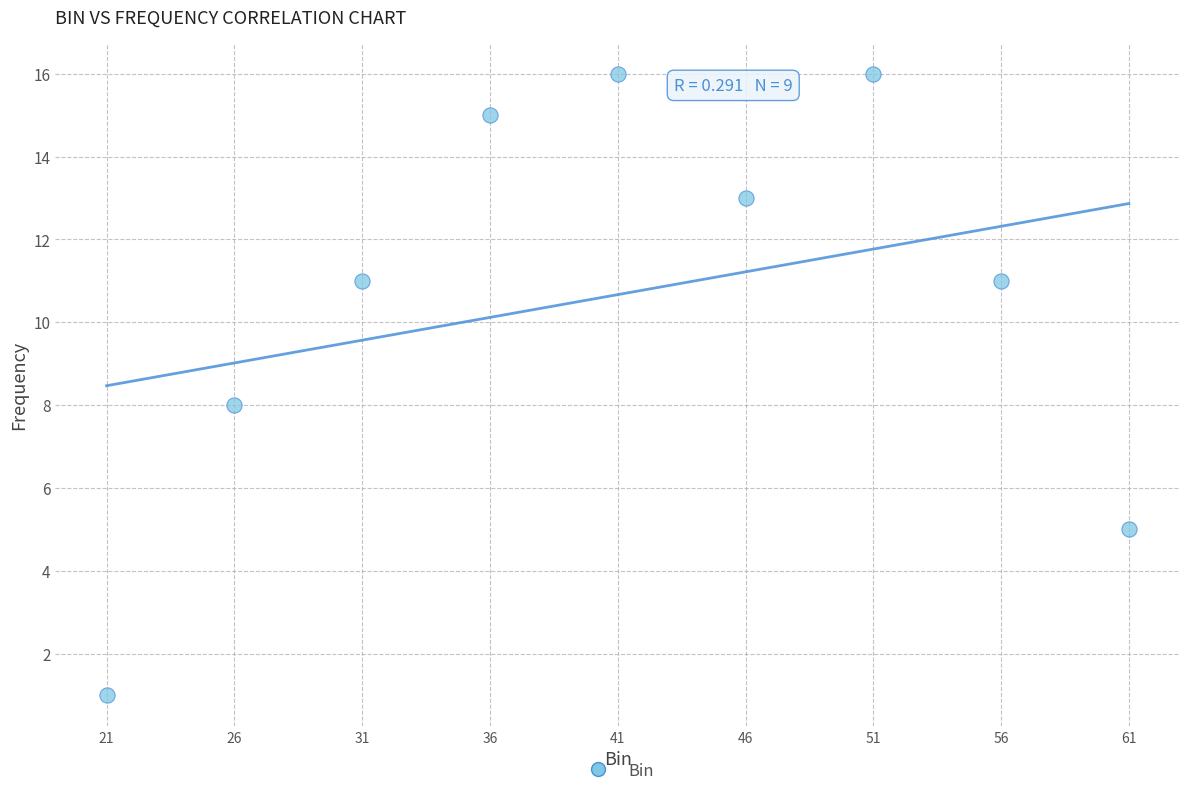

What is the range of X values (max minus min)?

40